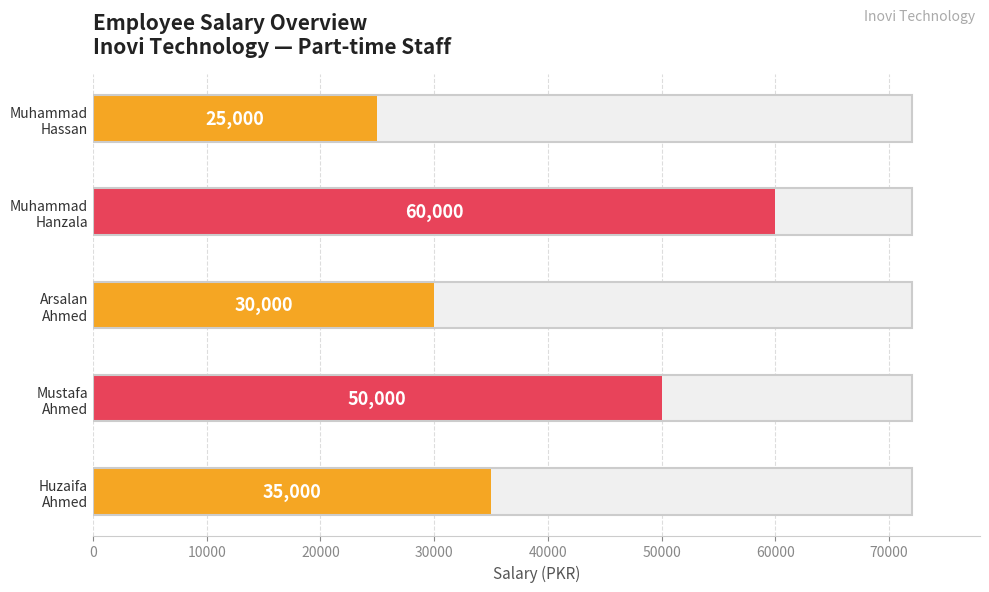

What is the approximate value at Ahmed, to the nearest 10?

35000